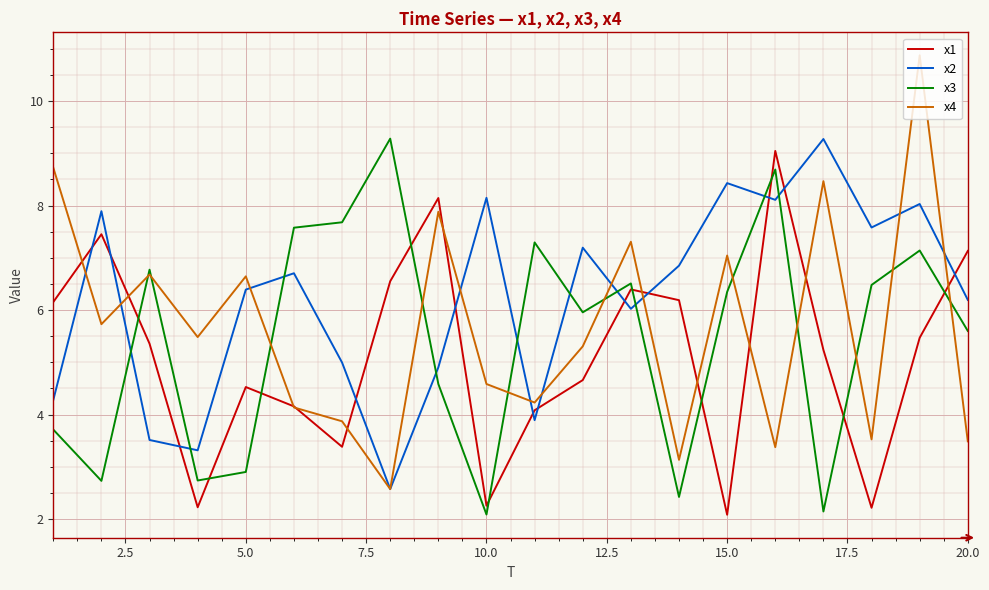

After their last crossing, which series has the higher values: x2 or x1?

x1